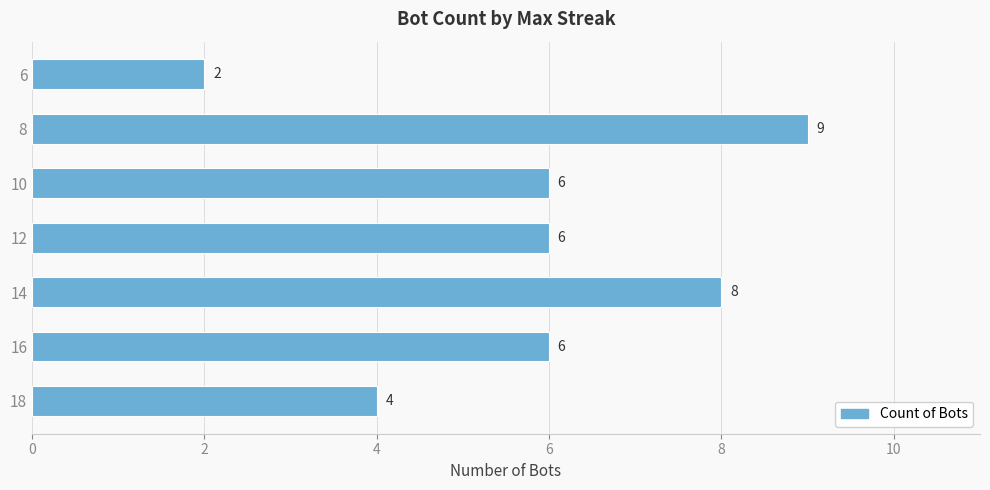

What is the sum of the values at 18 and 12?

10